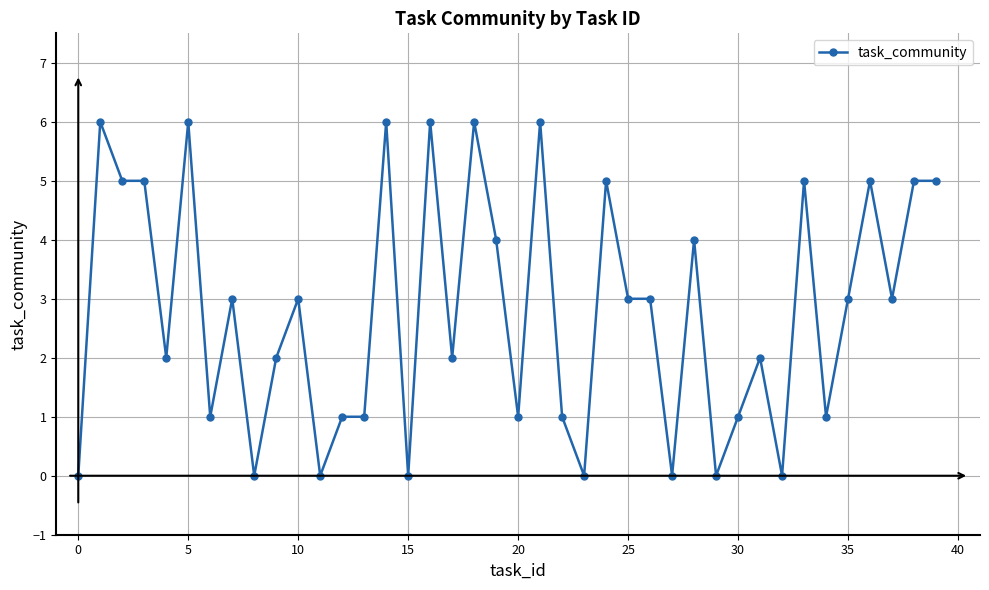

Does the chart have visible grid lines?

Yes